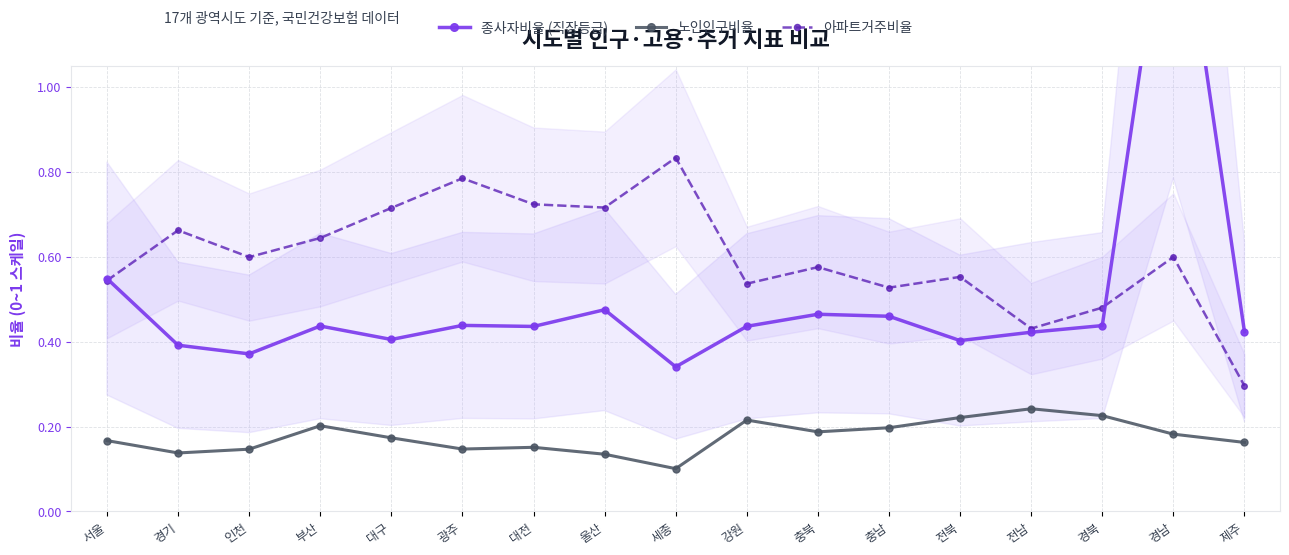

Rank the series by their maximum value, from highest to lowest.

종사자비율 (직장등급), 아파트거주비율, 노인인구비율